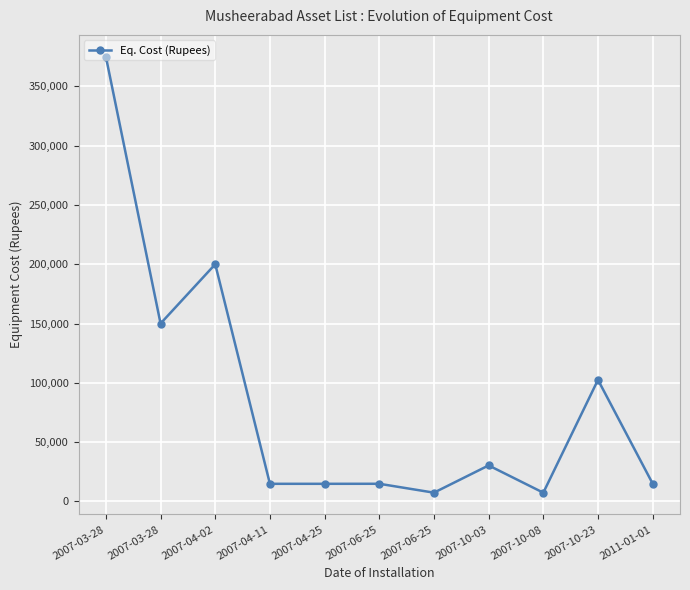

Is this an area chart (filled region under the line)?

No